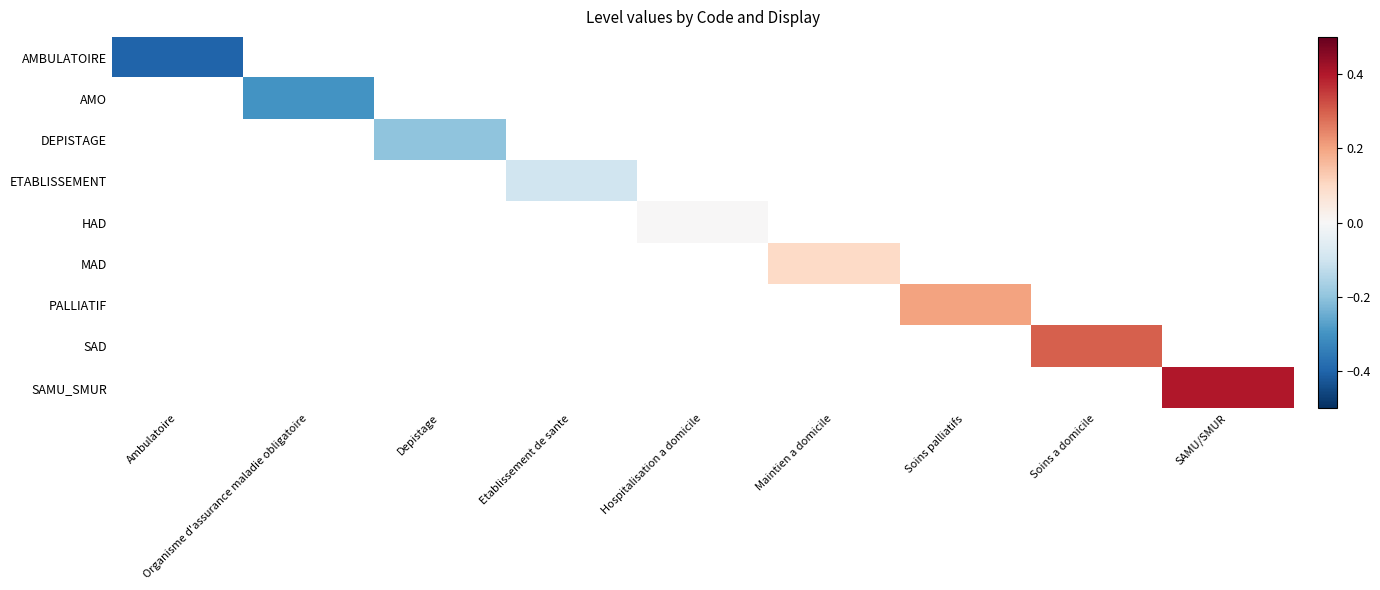

What is the highest value of the AMBULATOIRE series?

-0.4